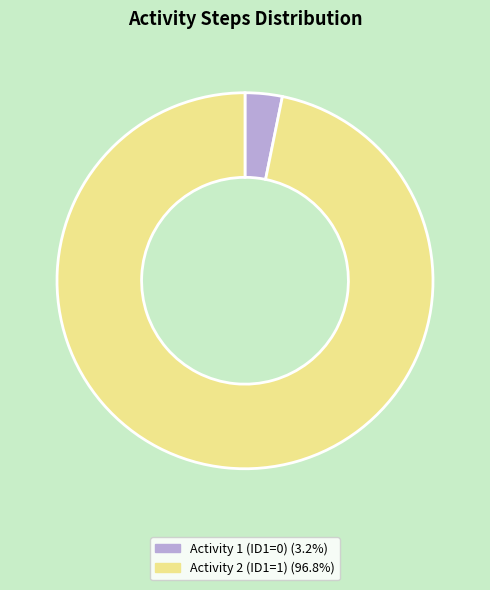

Is there any slice that represents more than half of the pie?

Yes